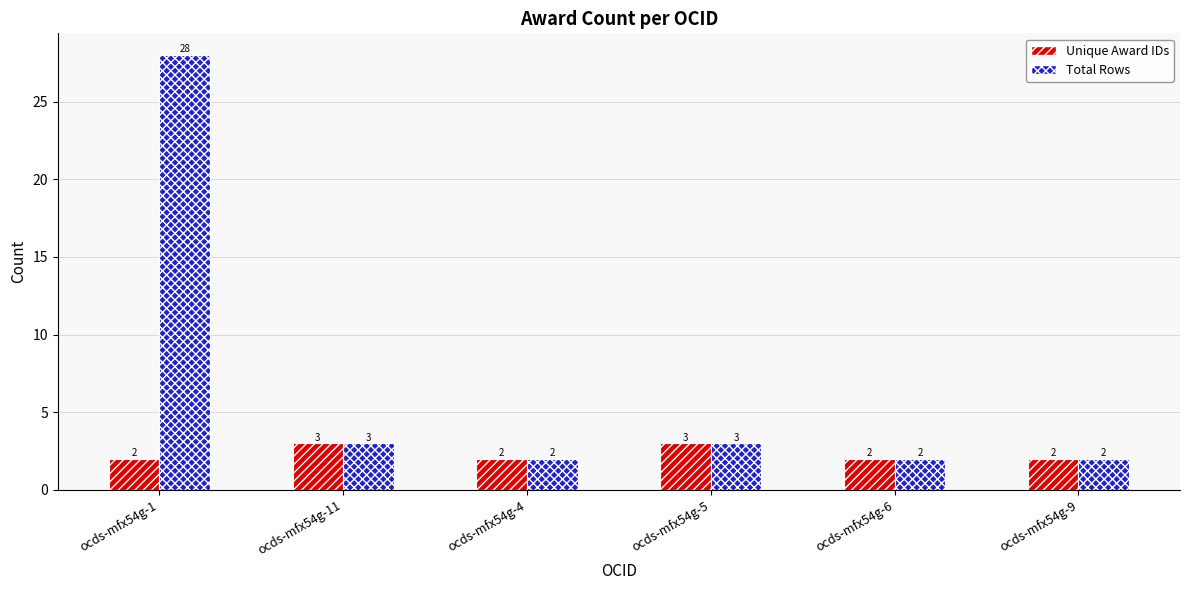

What is the maximum value shown in the chart?

28